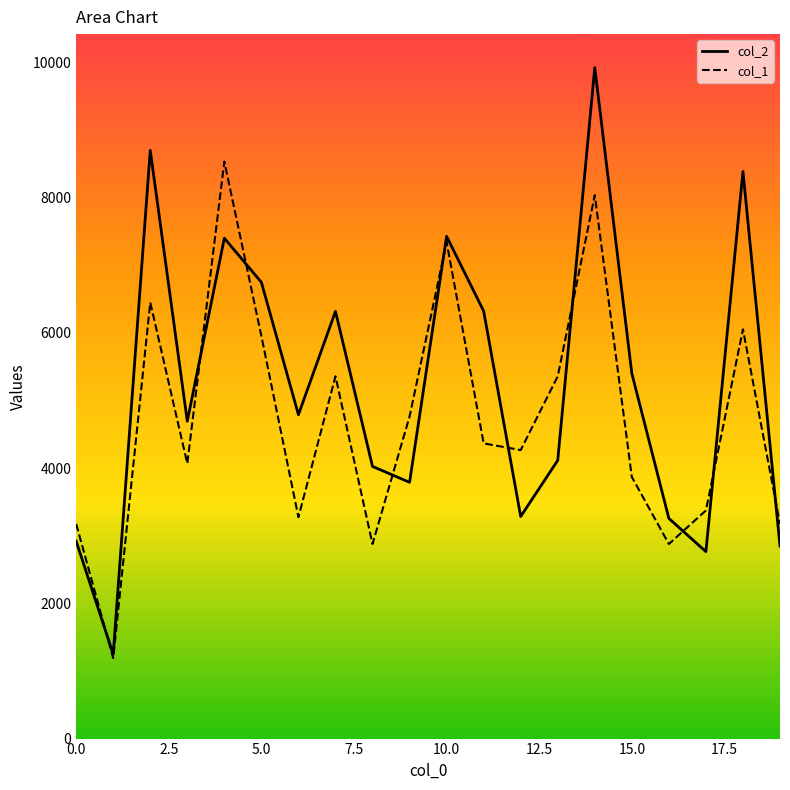

After their last crossing, which series has the higher values: col_2 or col_1?

col_1